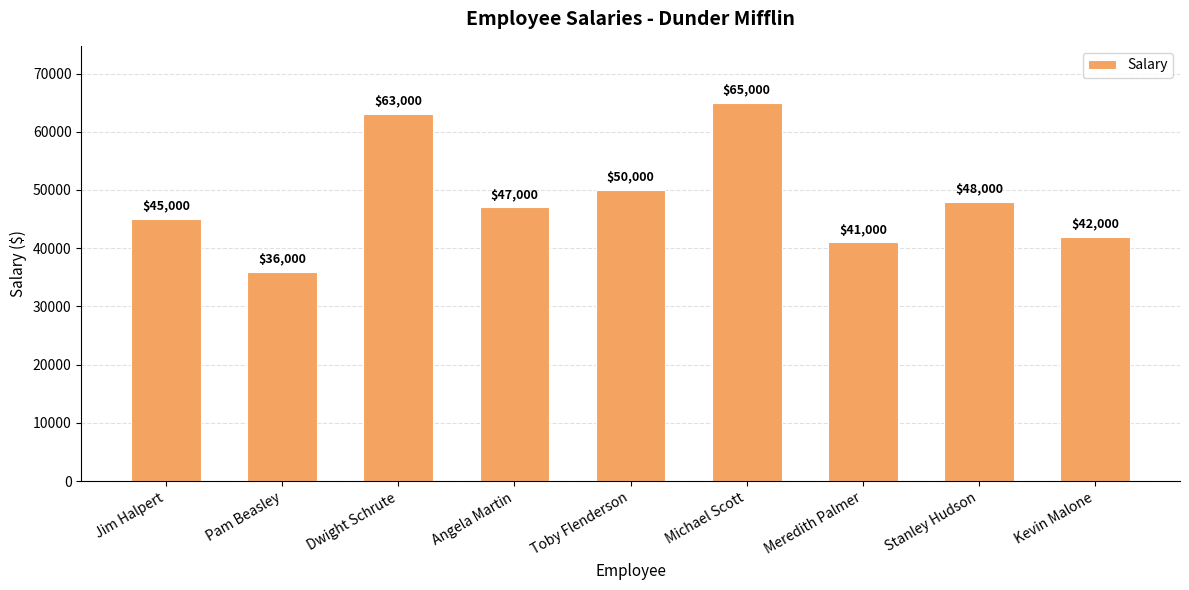

Between Jim Halpert and Stanley Hudson, which is larger?

Stanley Hudson